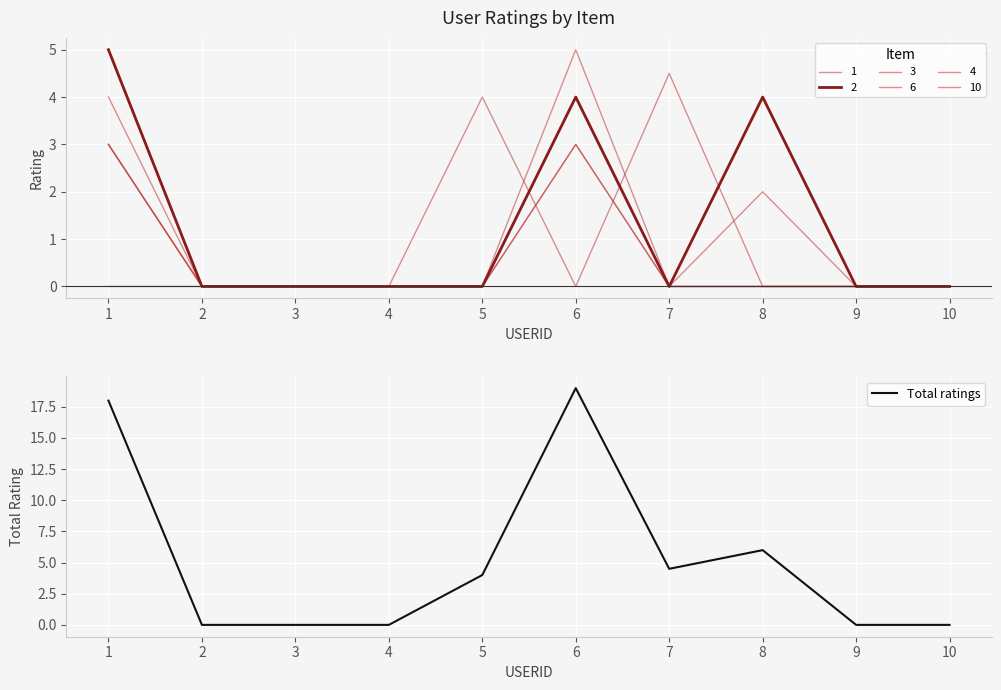

The value at 6 is 19.0. True or false?

True